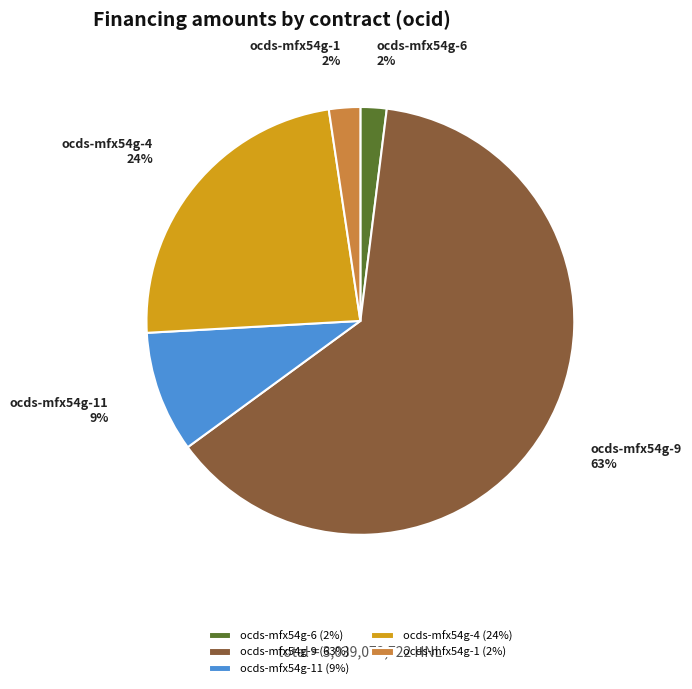

True or false: ocds-mfx54g-9 accounts for 63% of the total.

True